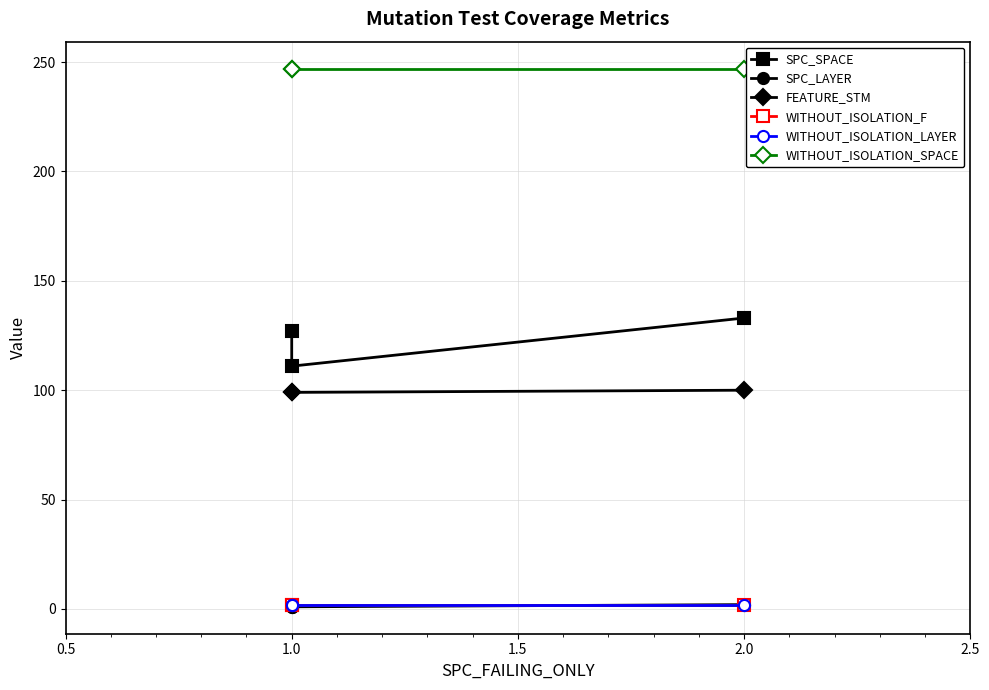

Between 1.0 and 2.0, which series saw the biggest shift?

SPC_SPACE